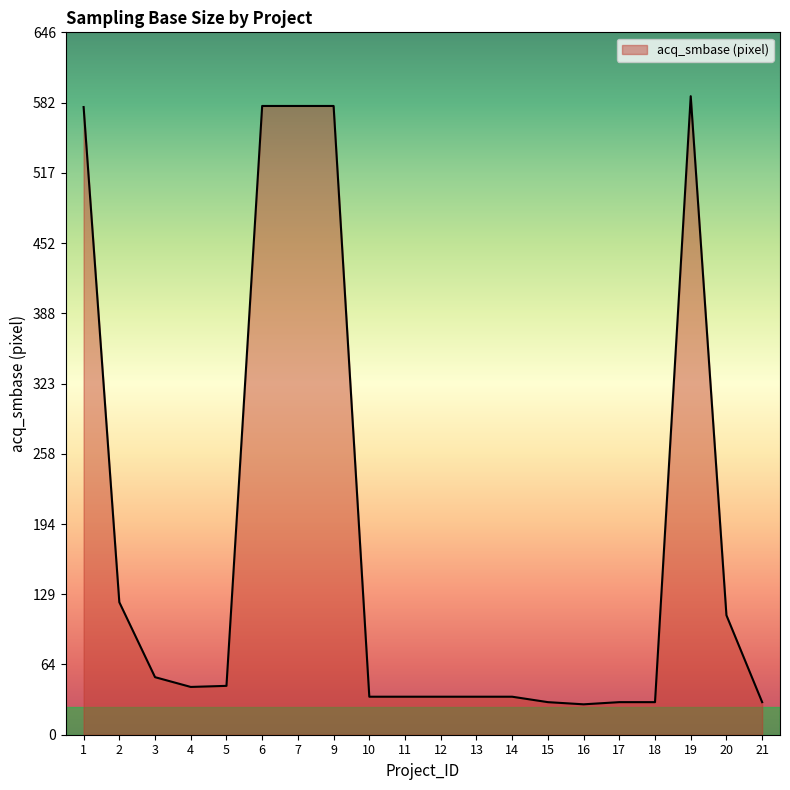

What is the sum of all values?

3600